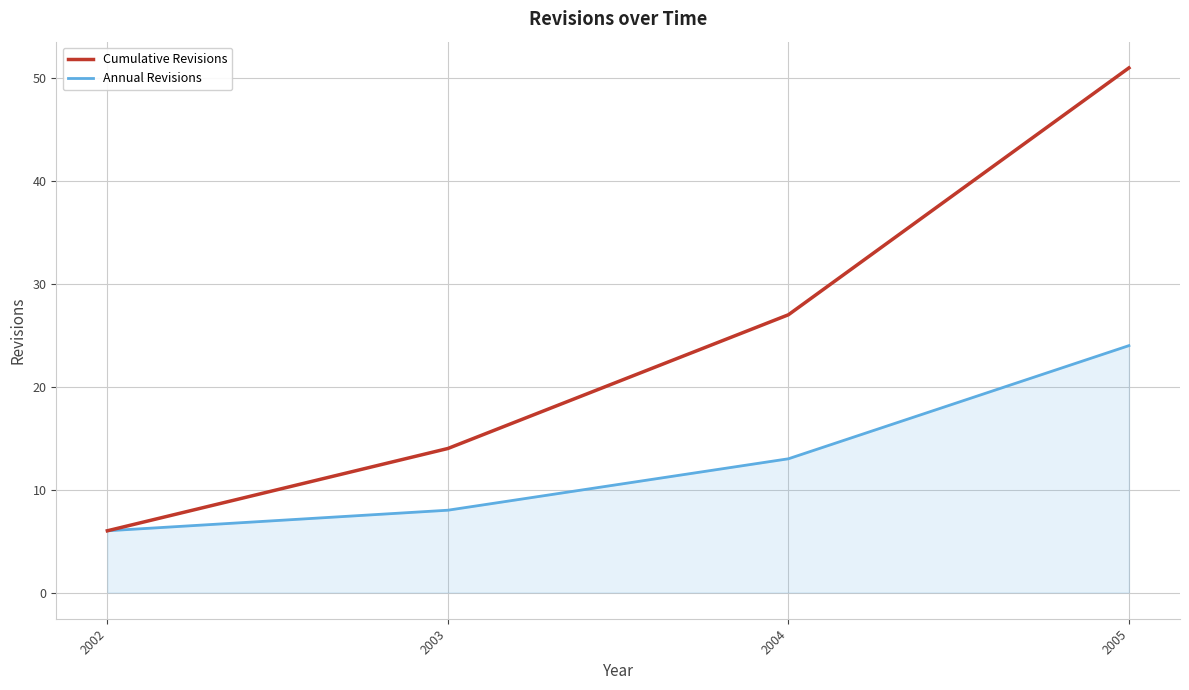

What is the sum of the Annual Revisions values at 2004 and 2002?

19